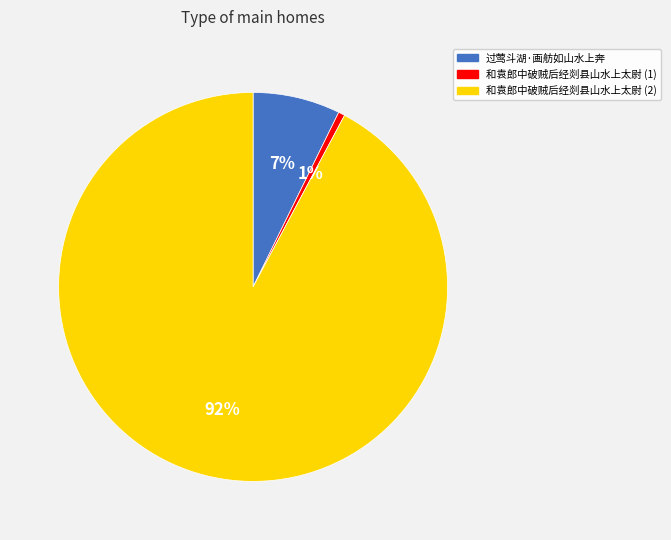

To the nearest percent, what is the average slice percentage?

33%